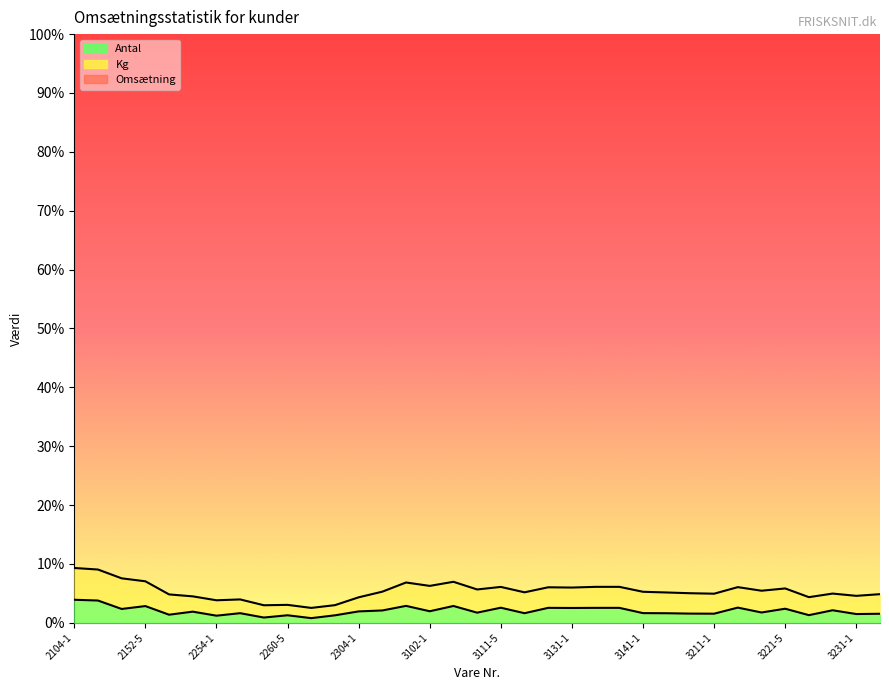

In Antal boundary, how many points are higher than both neighbors (excluding endpoints)?

11